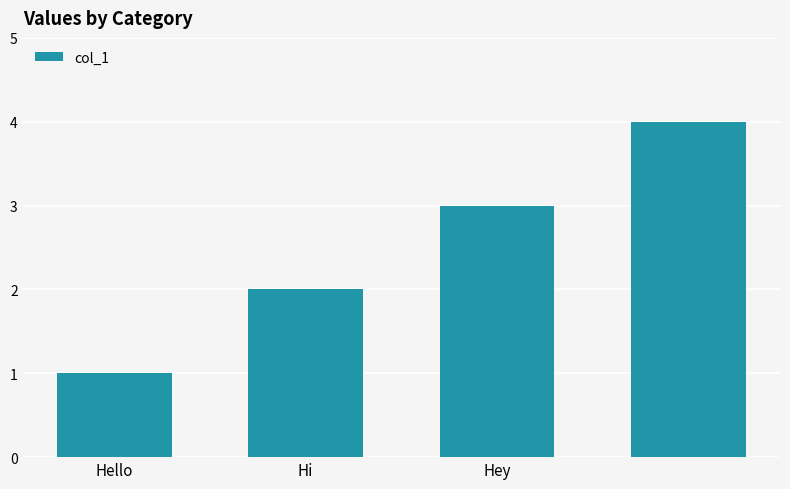

What is the sum of all values?

10